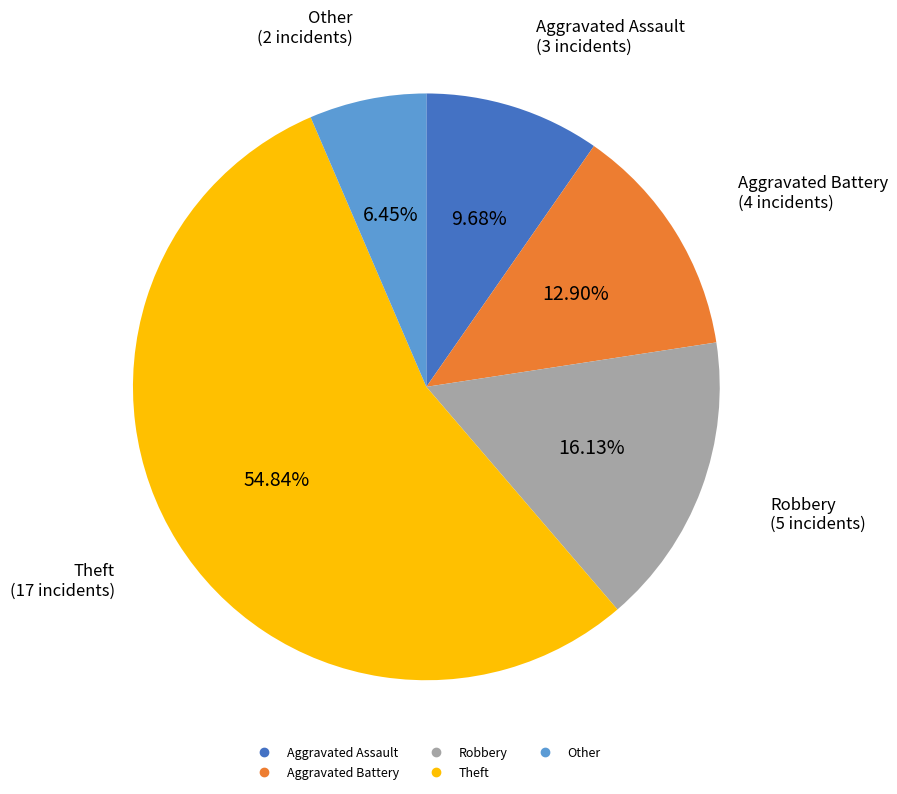

To the nearest percent, what is the combined percentage of Theft and Other?

61%